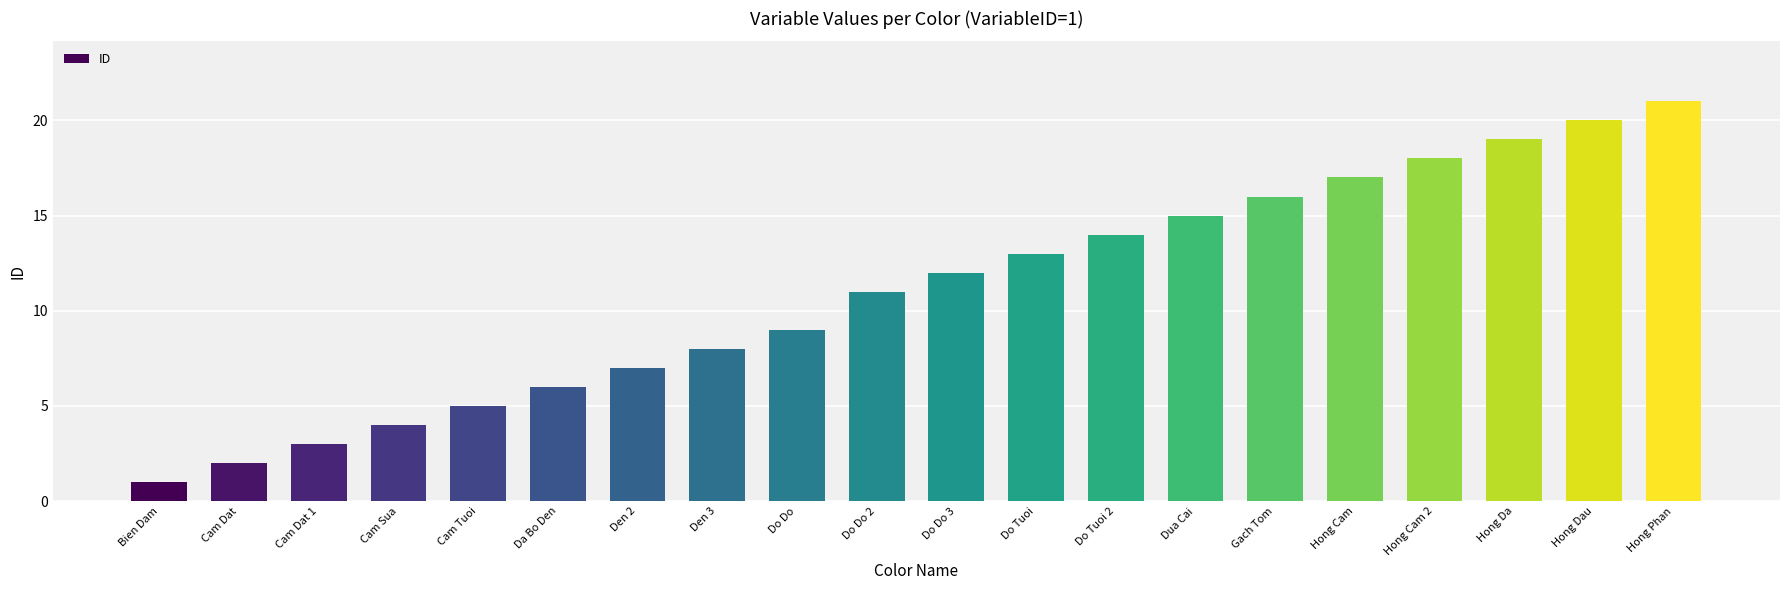

What is the label of the 11th bar from the right?

Do Do 2